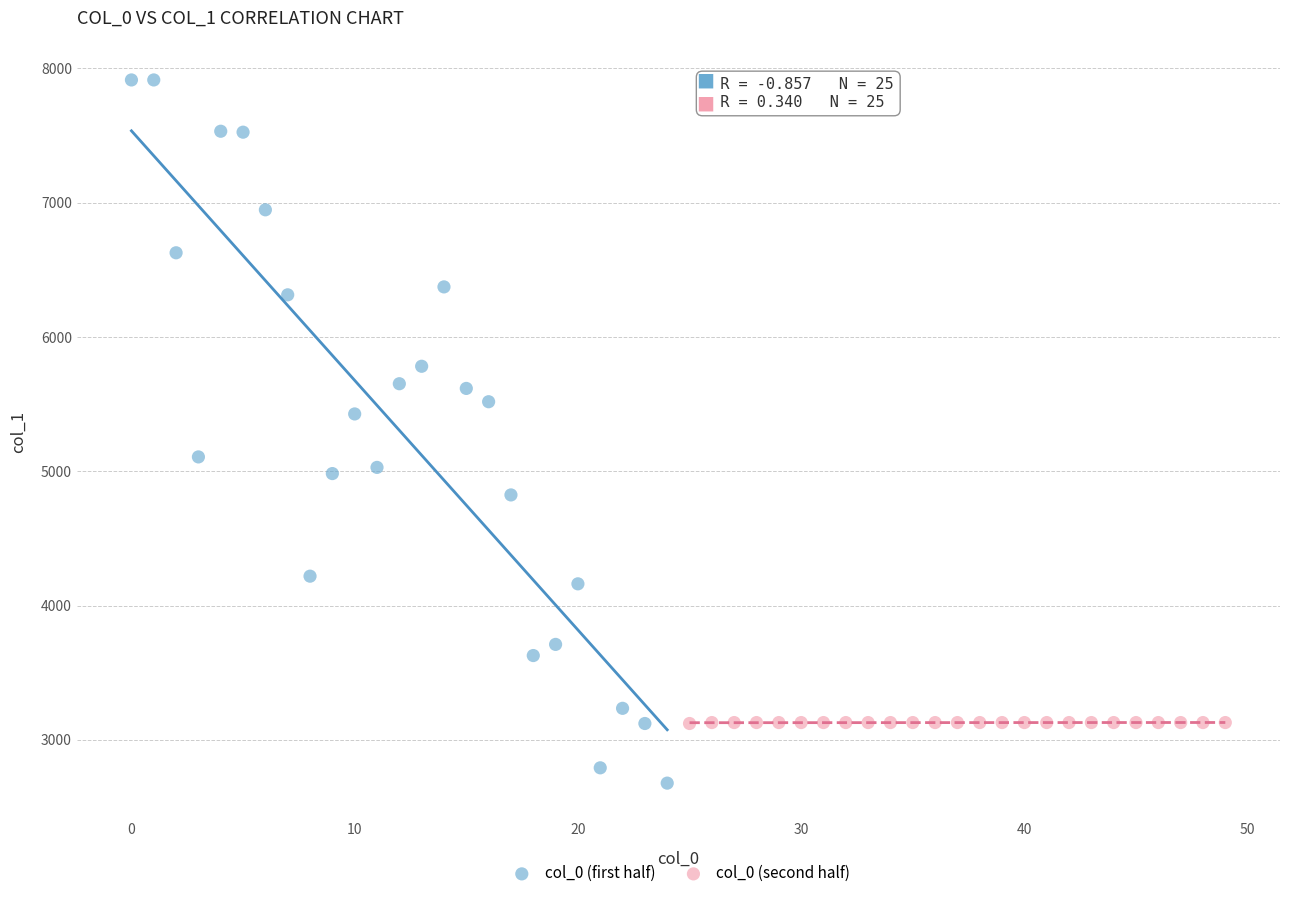

Which series has the widest spread of Y values?

col_0 (first half)